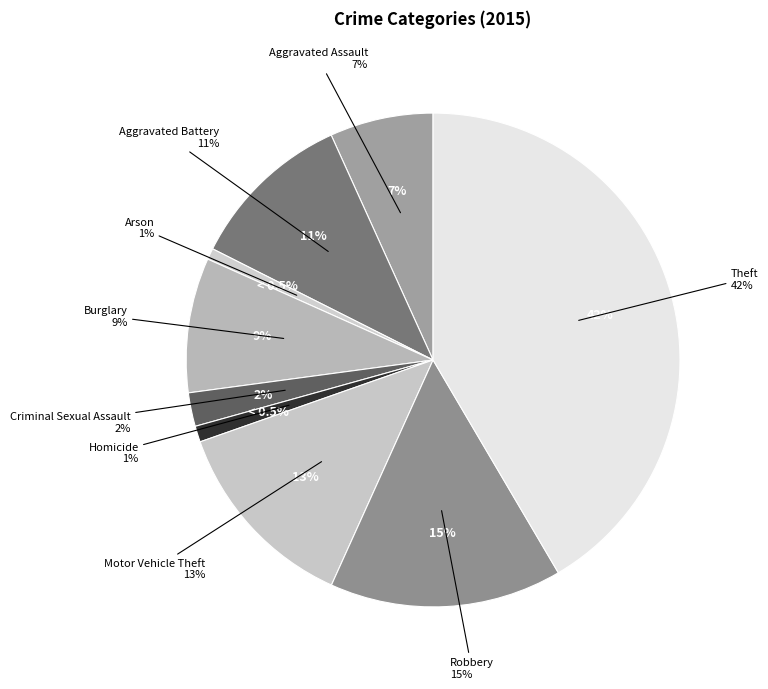

To the nearest percent, what portion does Theft represent?

42%